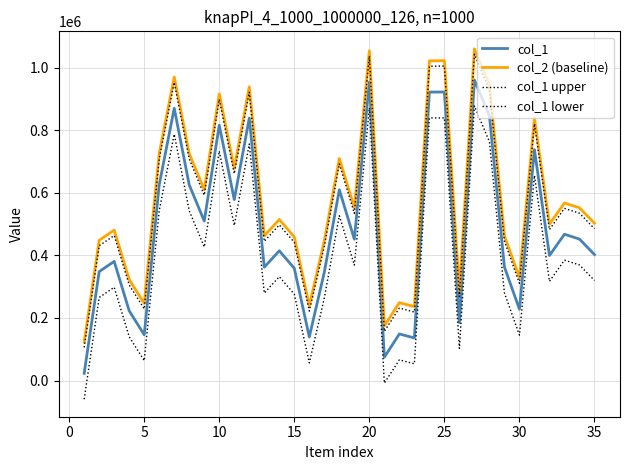

Does the chart display data point markers on the line(s)?

No